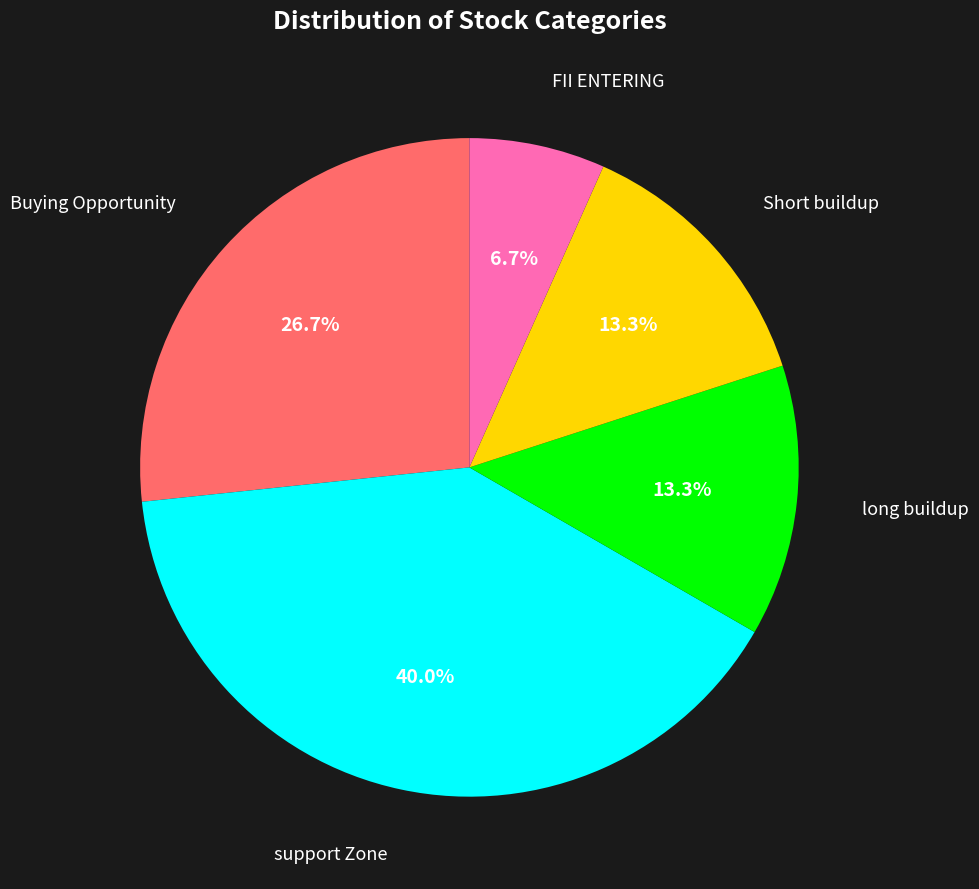

Between Short buildup and support Zone, which is larger?

support Zone